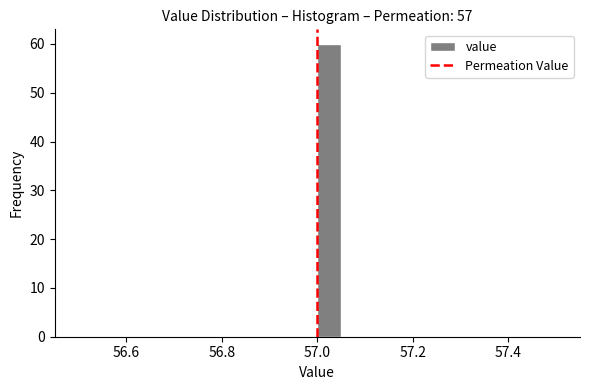

Around what value on the x-axis is the tallest bar? Give the approximate position of its centre, as read against the axis.

57.02